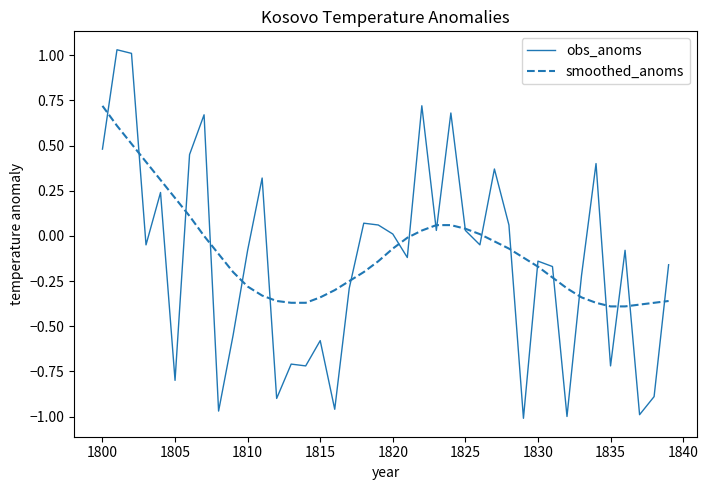

How many categories are shown in the chart?

40